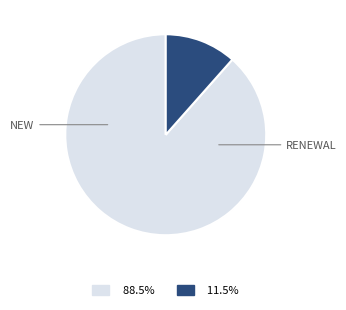

Is there a majority slice in this chart?

Yes